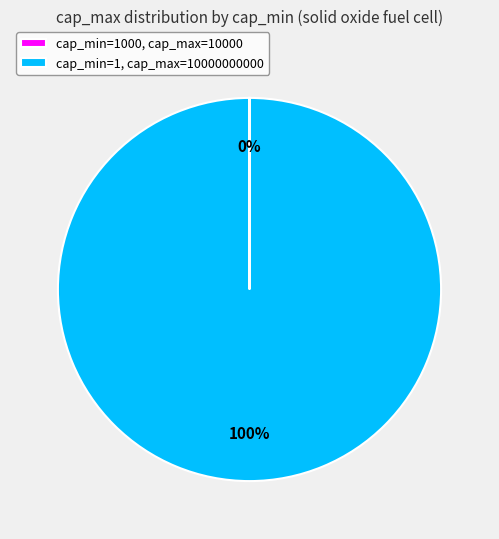

What is the majority slice?

cap_min=1, cap_max=10000000000